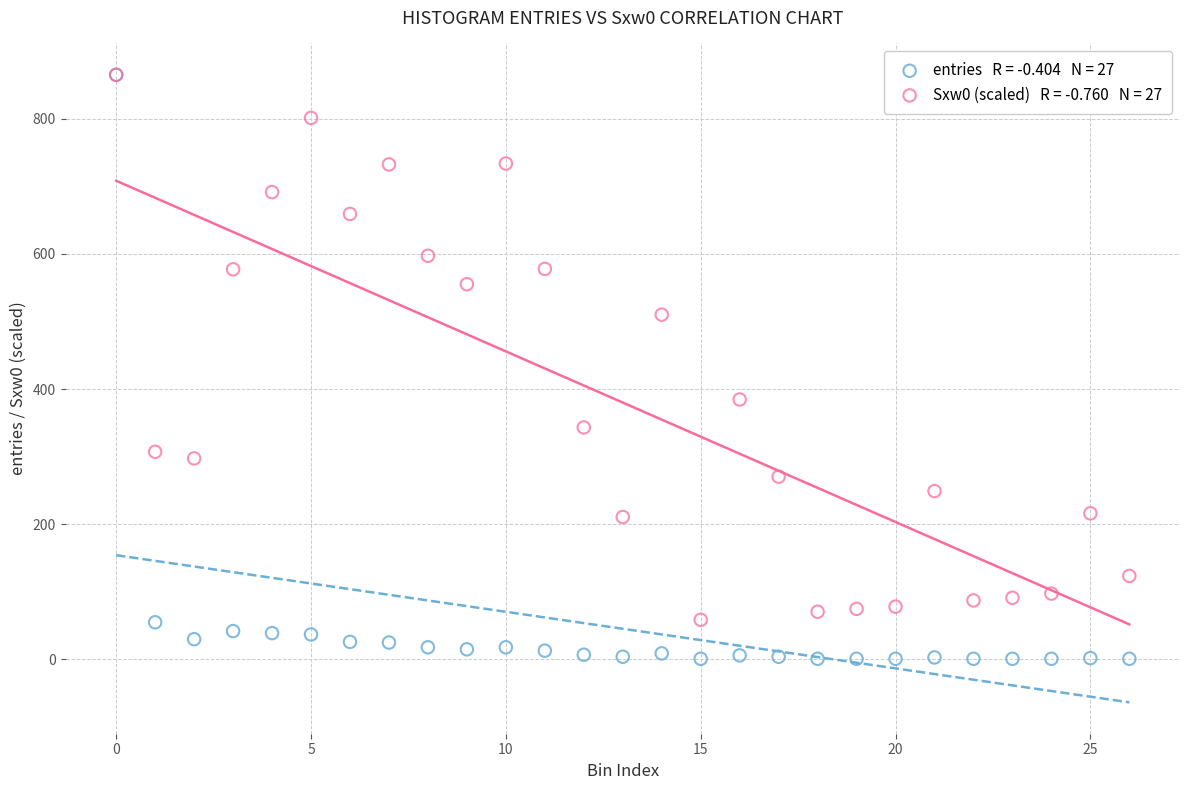

Across all series, what Y value is closest to 433?

384.6